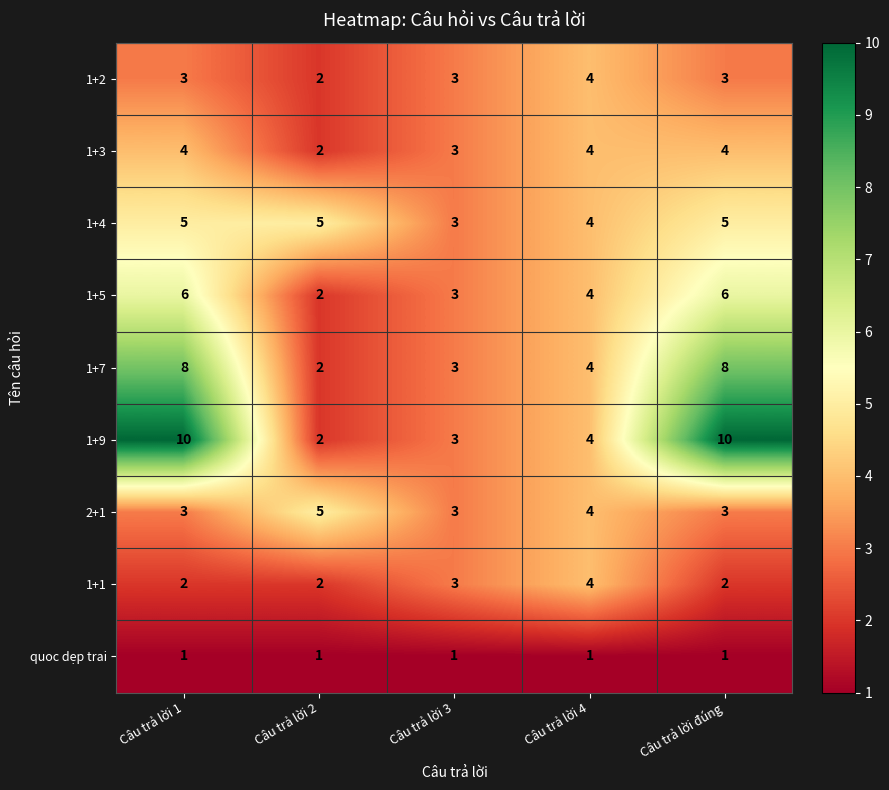

What is the average value of the 1+4 series?

4